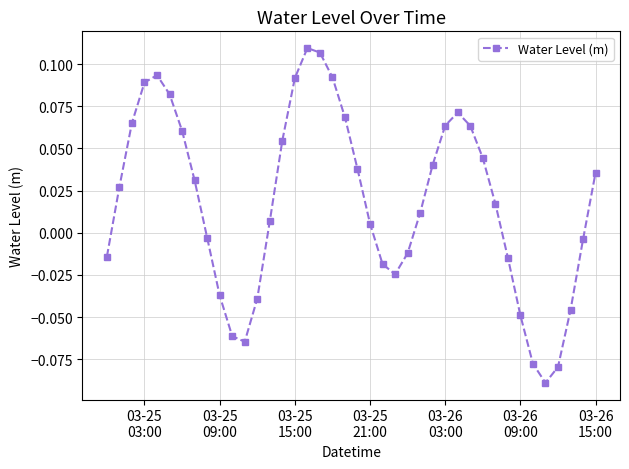

How many interior local valleys (lower than both neighbors) does the data have?

3